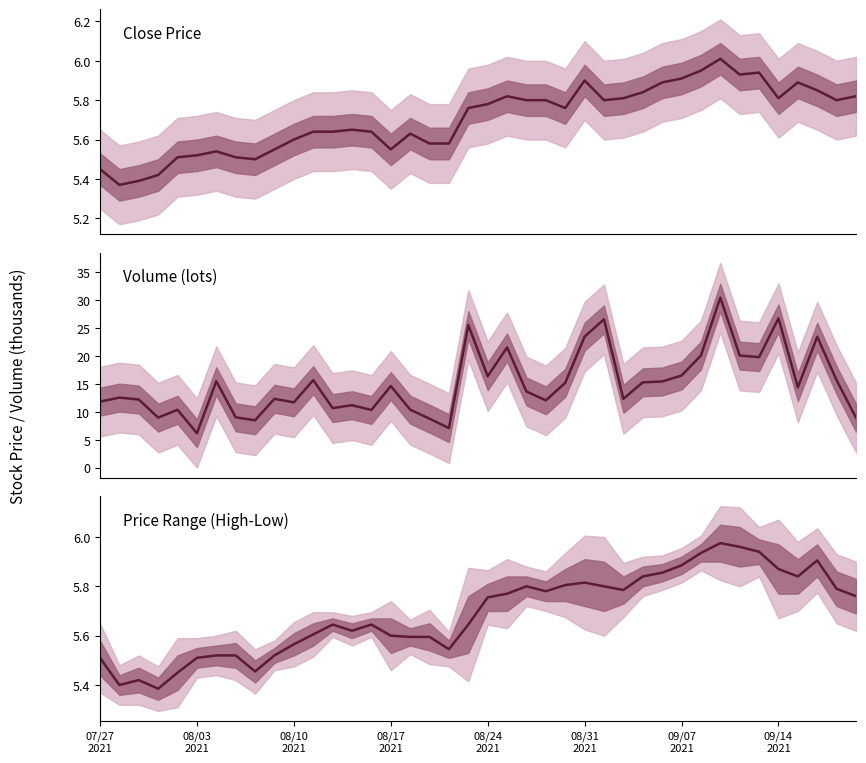

What is the difference between the highest and lowest values at 26?

20.8